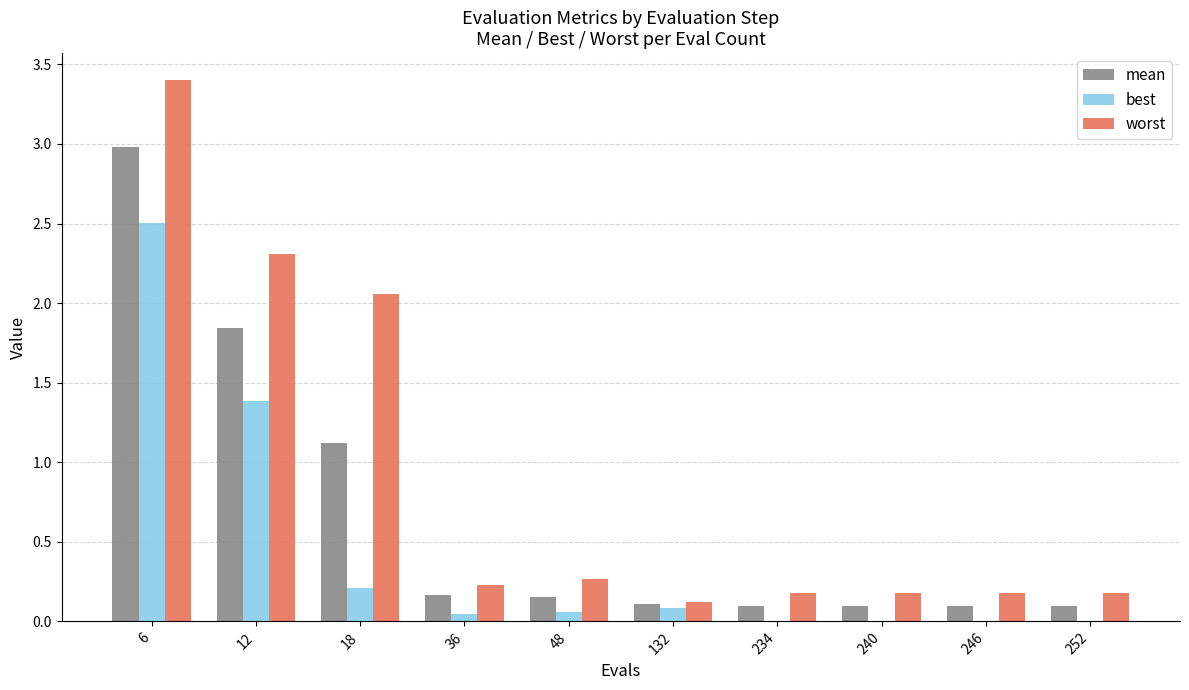

Which series has the largest range (max minus min)?

worst